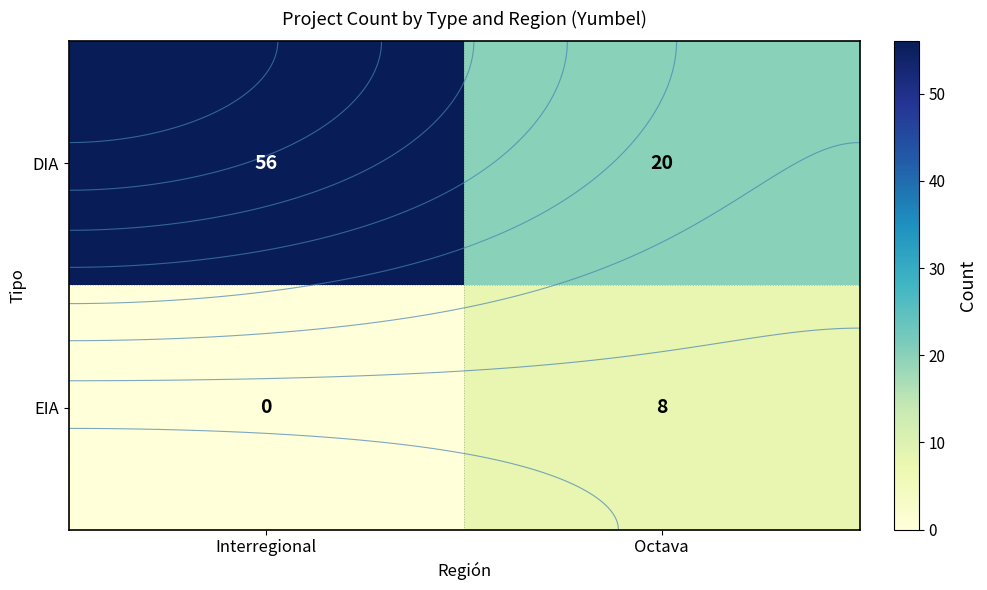

How many values in EIA are above zero?

1